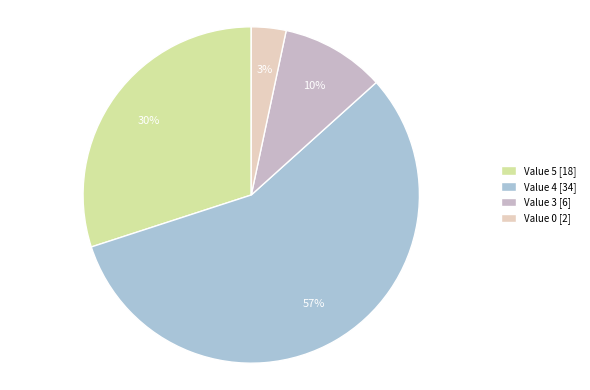

Rank the categories by value from lowest to highest.

Value 0 [2], Value 3 [6], Value 5 [18], Value 4 [34]